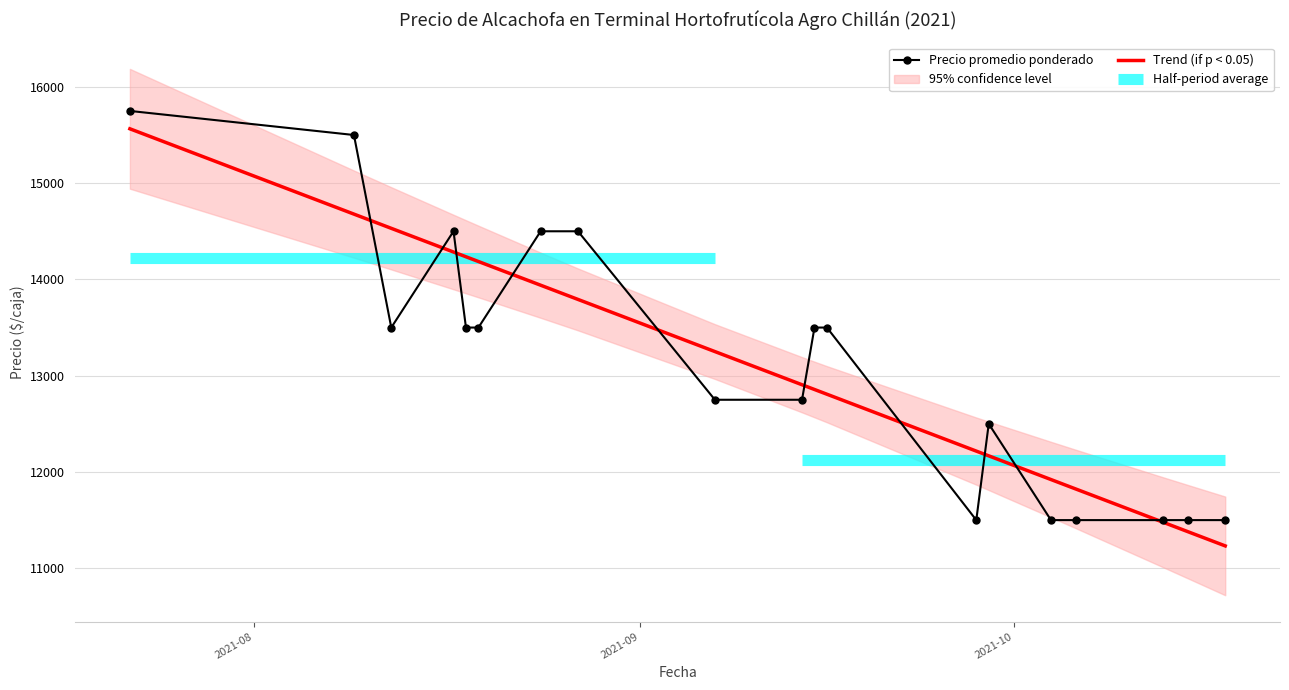

What is the difference between the maximum and minimum values in the Trend (if p < 0.05) series?

4332.5